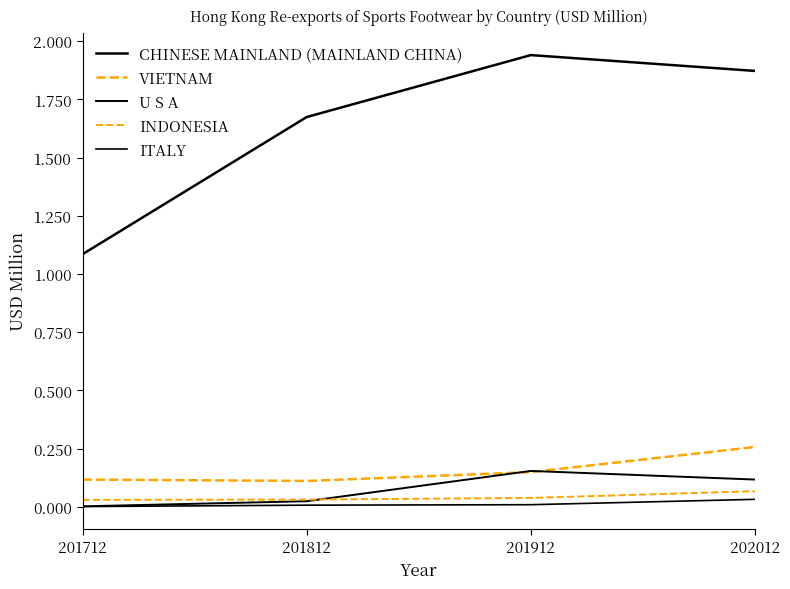

Rank the series at 201812 from lowest to highest value.

ITALY, U S A, INDONESIA, VIETNAM, CHINESE MAINLAND (MAINLAND CHINA)